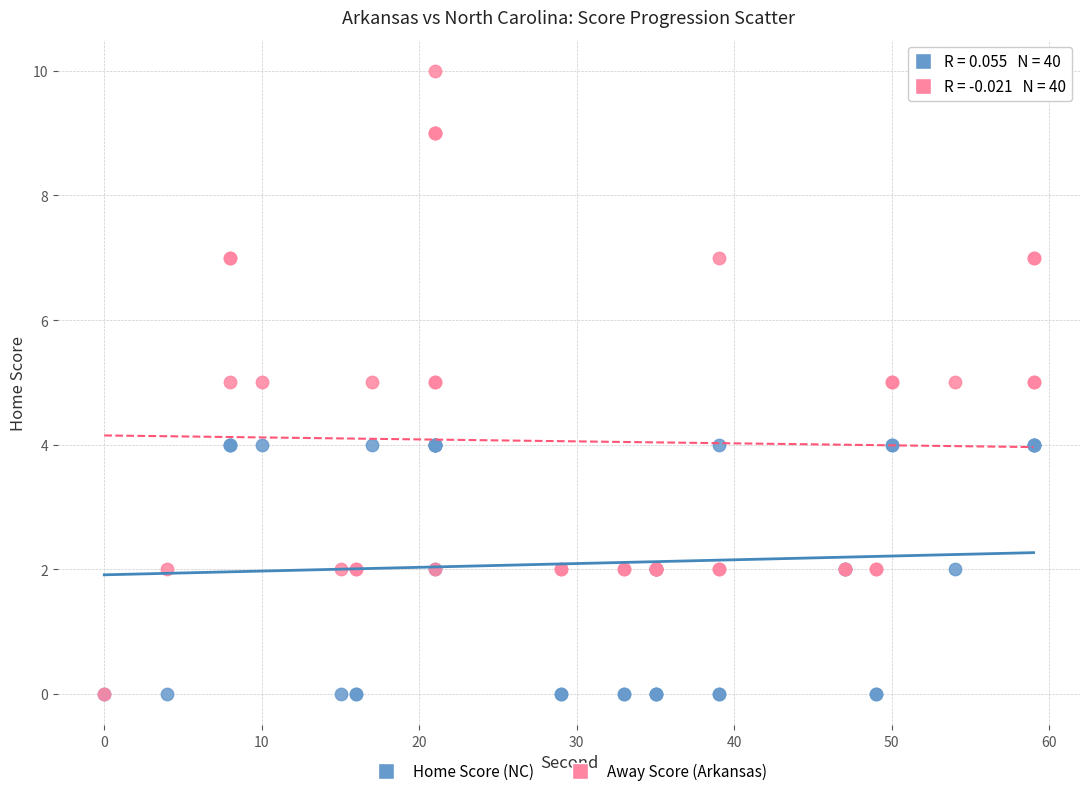

Which series contains the highest Y value?

Away Score (Arkansas)